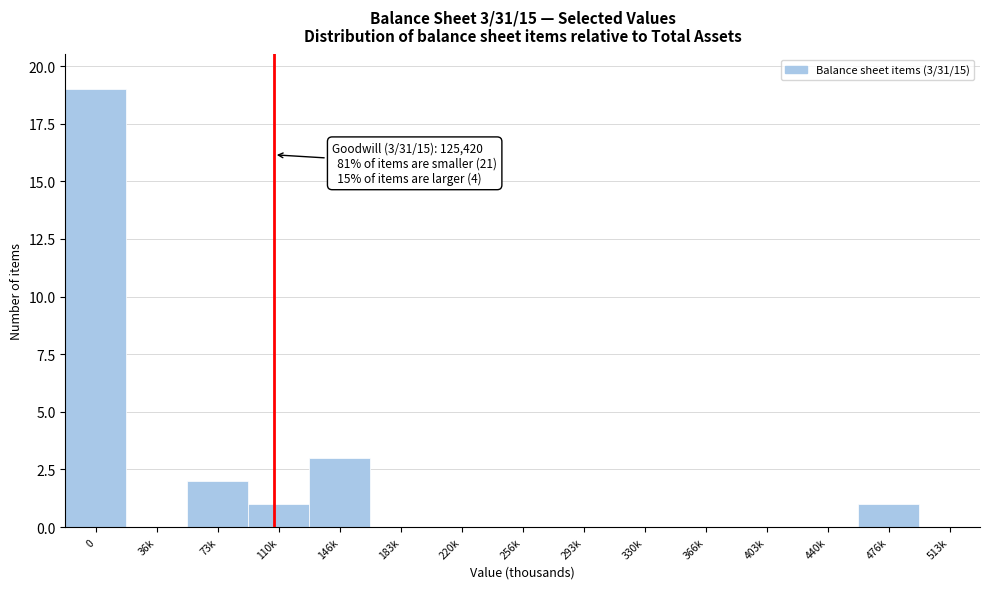

Reading left to right, transcribe all the data shown in this chart.

0=19	36k=0	73k=2	110k=1	146k=3	183k=0	220k=0	256k=0	293k=0	330k=0	366k=0	403k=0	440k=0	476k=1	513k=0